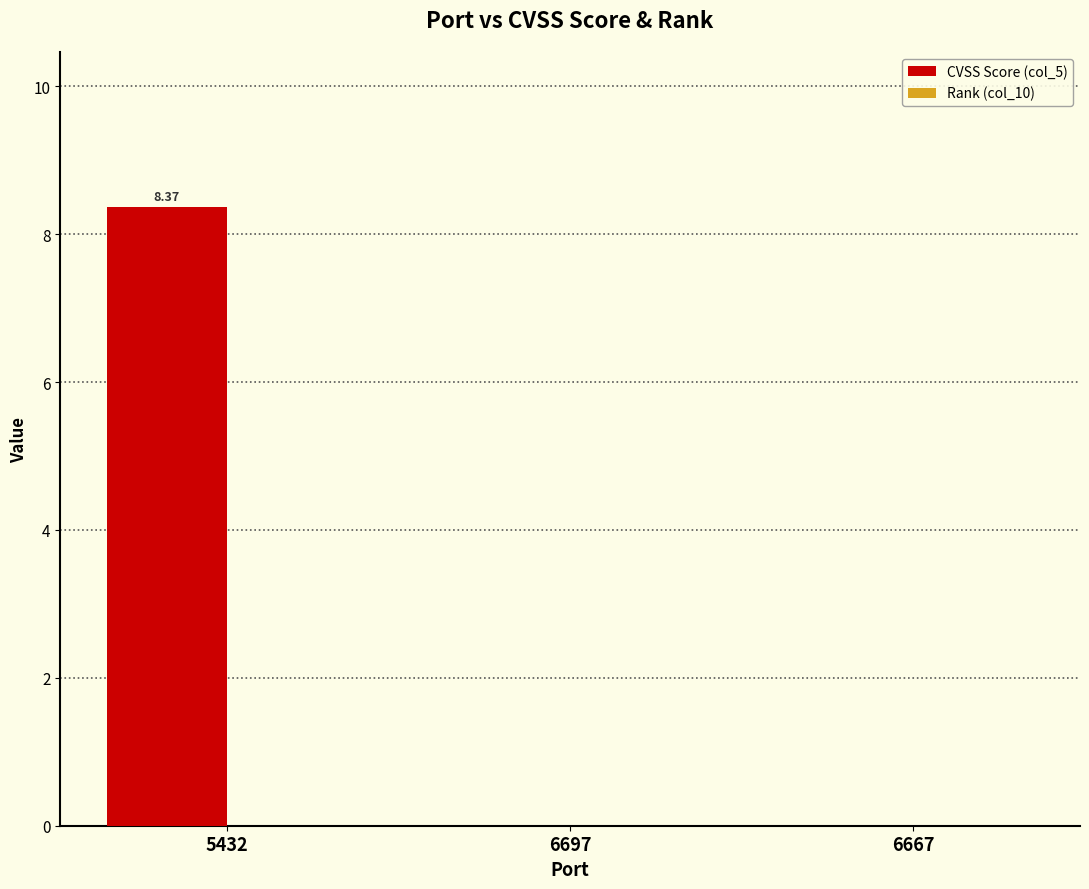

What is the change in value from 5432 to 6697?

-8.4